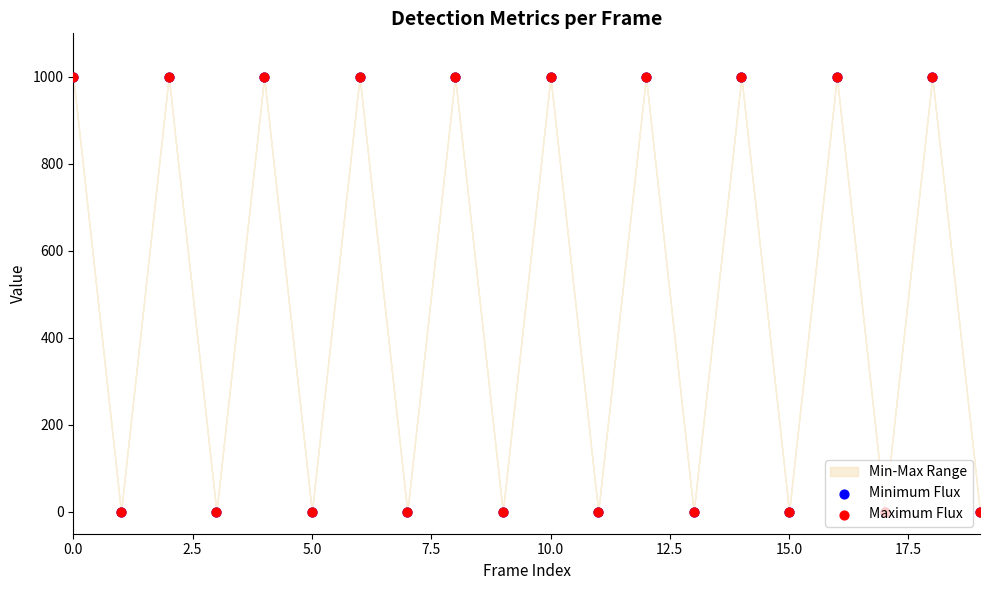

Which series has the largest total across all categories?

Minimum Flux